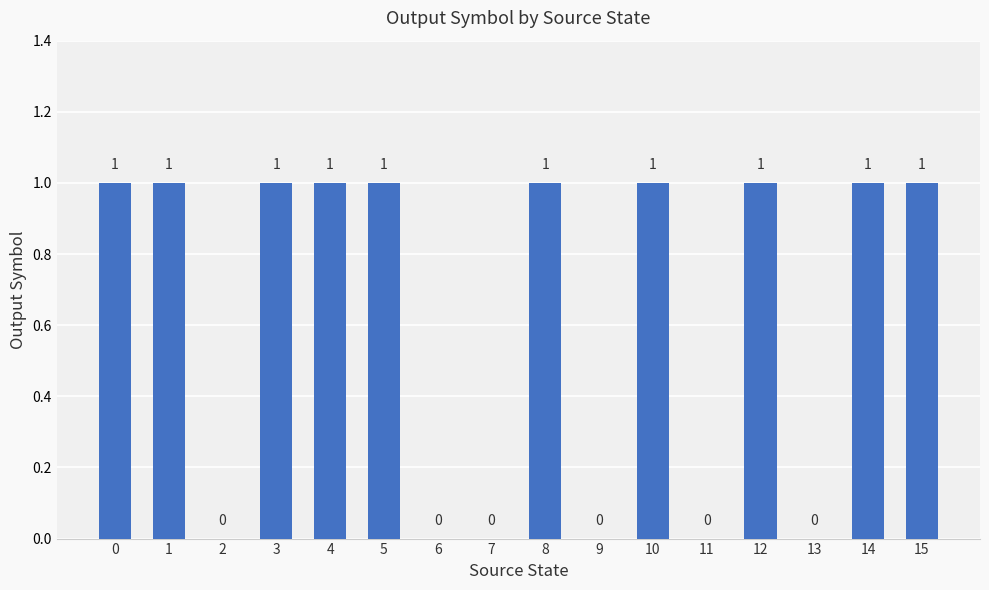

Which has a higher value, 4 or 11?

4